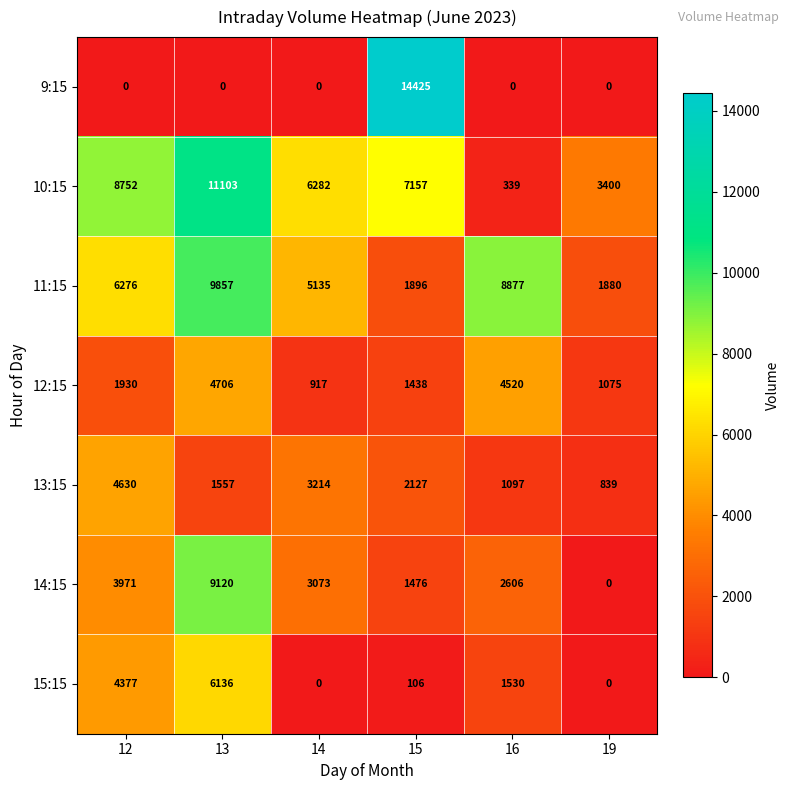

What is the minimum value for 12:15?

917